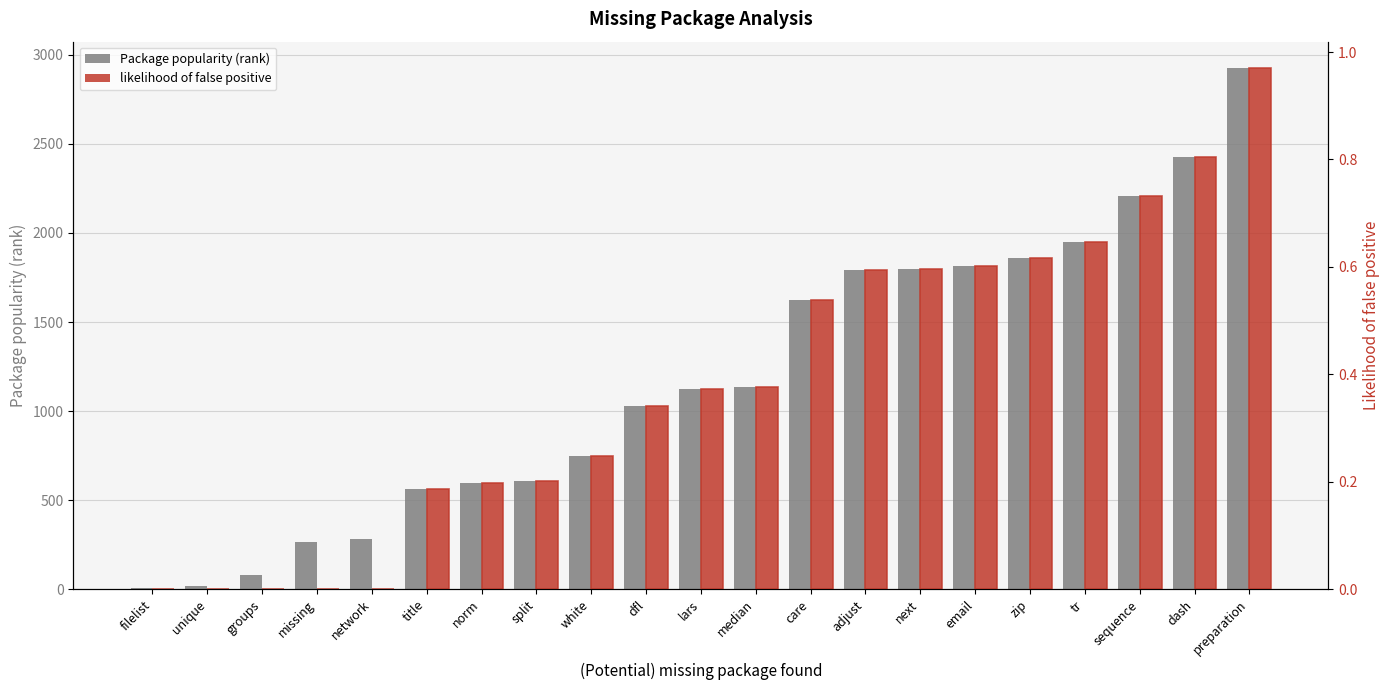

Which category has the highest value in the likelihood of false positive series?

preparation